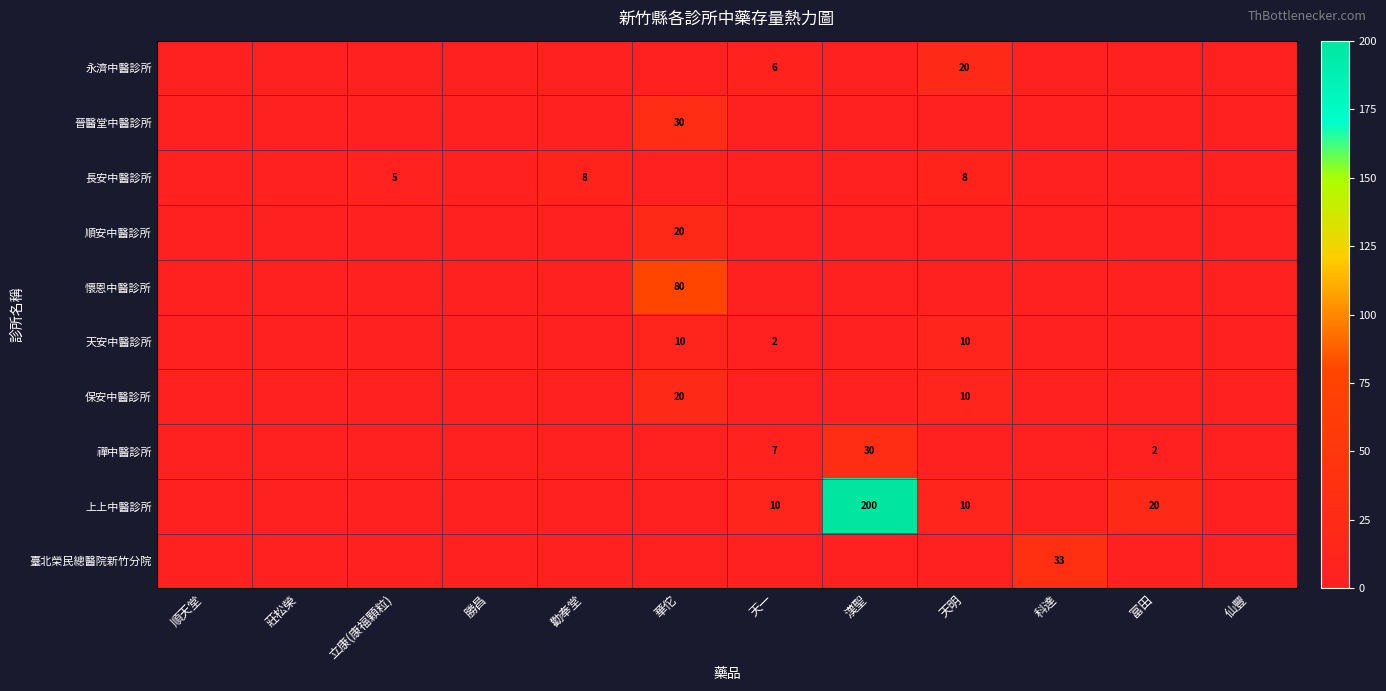

Which has a higher value, 勝昌 or 科達?

勝昌